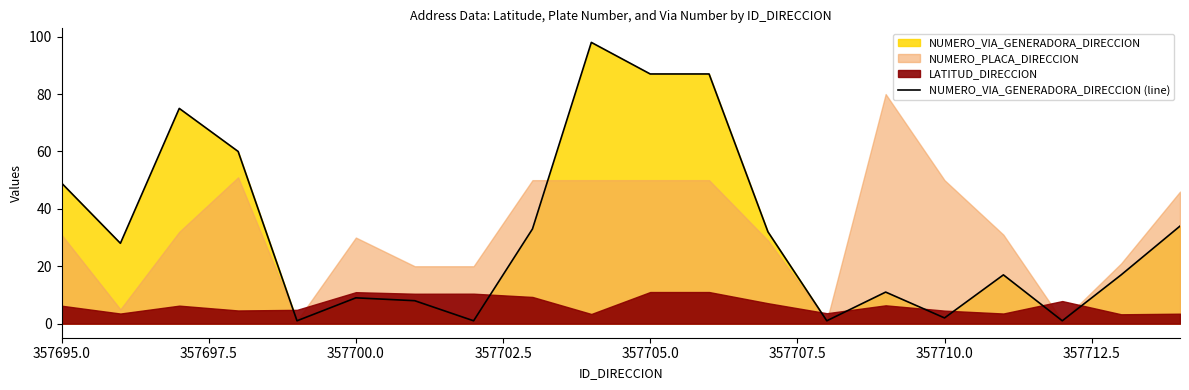

At which label is the value closest to 49?

357695.0